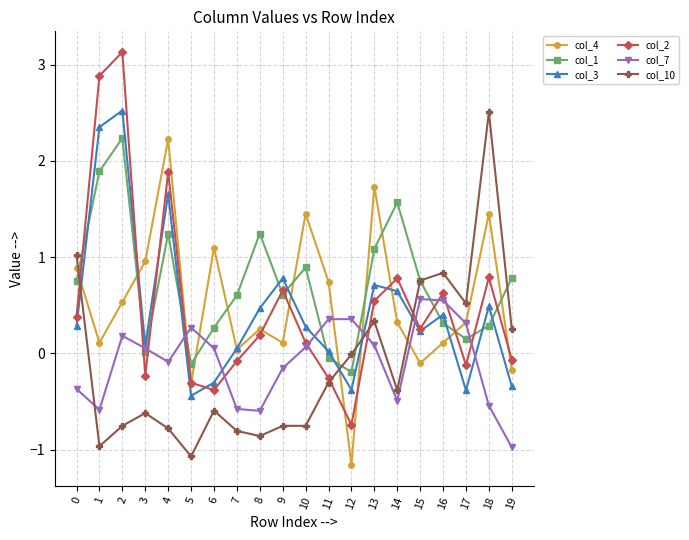

What is the value of the col_1 point at the 2nd from the left?

1.9